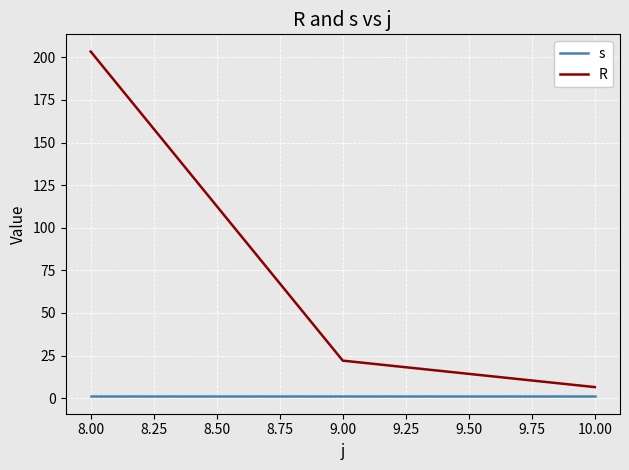

Which series has the largest total across all categories?

R